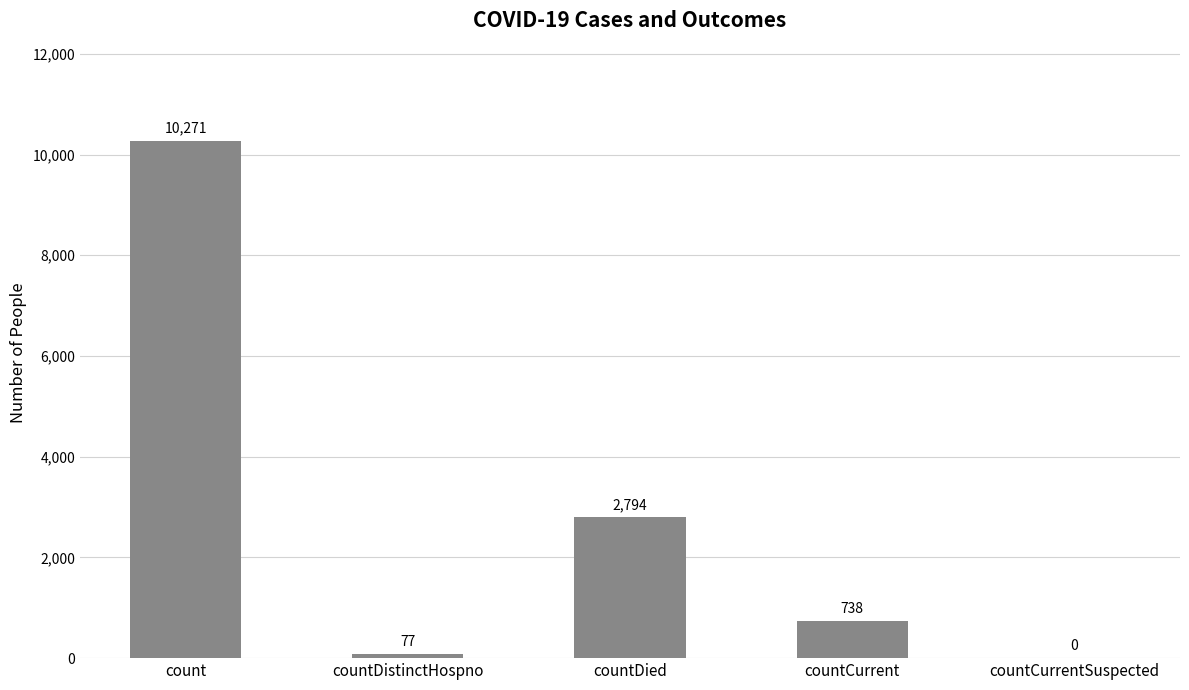

Are the bars grouped side by side (vs. stacked)?

No